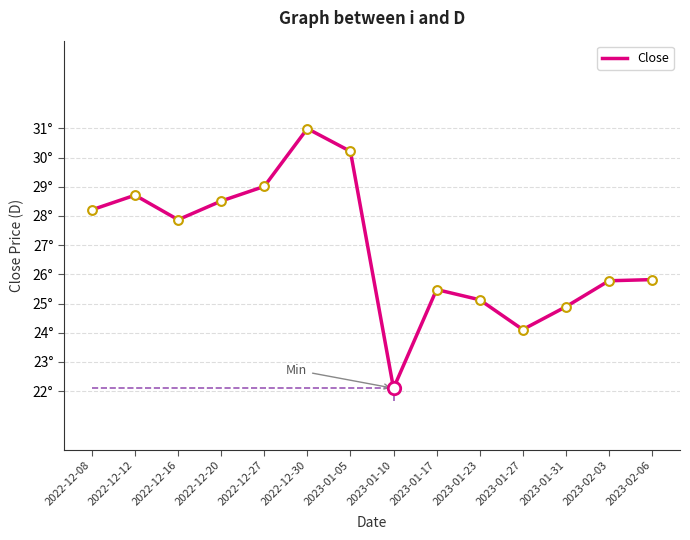

What is the ratio of the value at 2022-12-16 to the value at 2023-01-05?

0.9